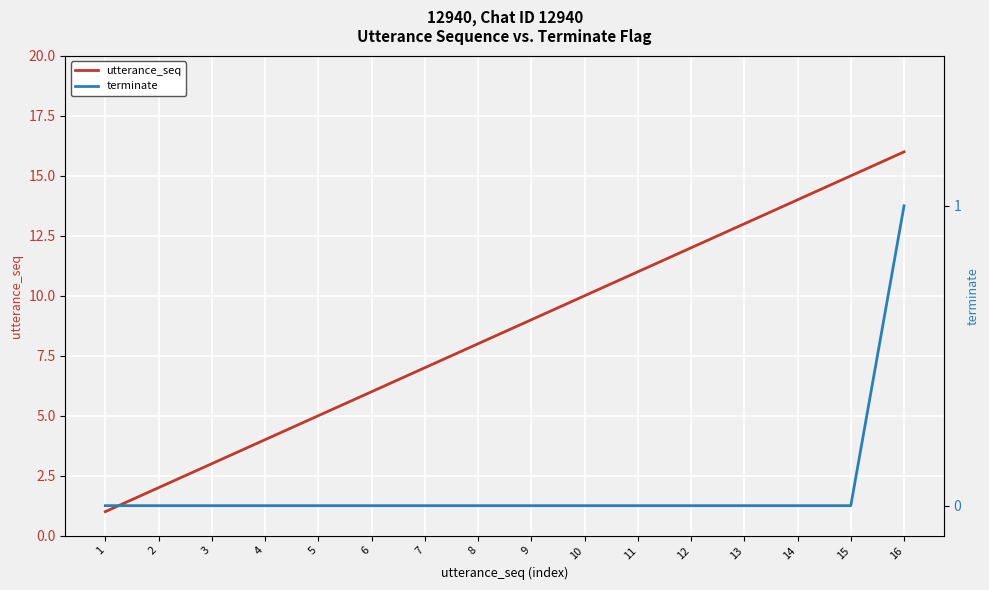

True or false: utterance_seq and terminate cross at least once.

False